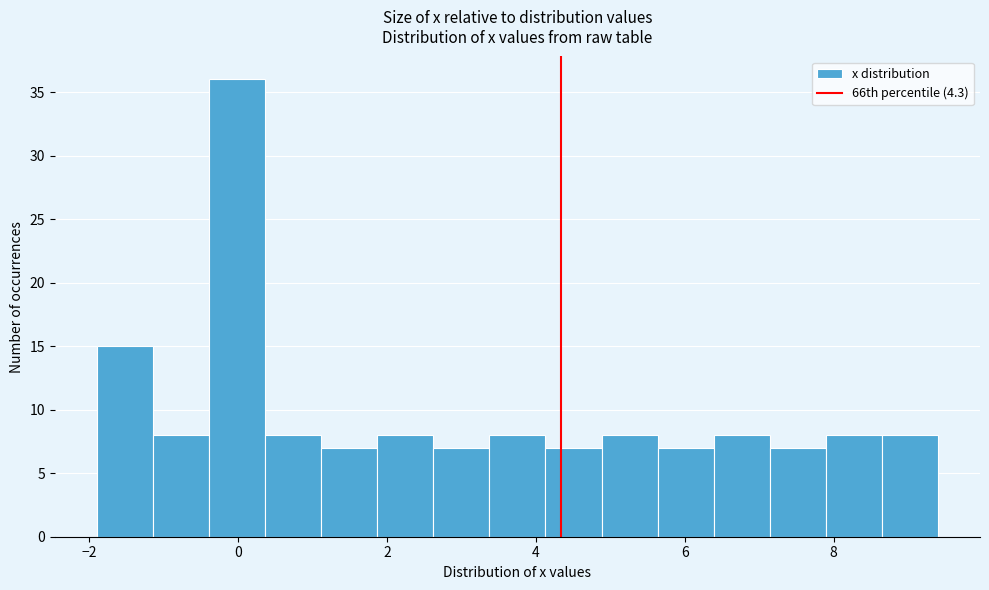

Read against the x-axis, roughly where is the centre of the tallest bar?

0.0